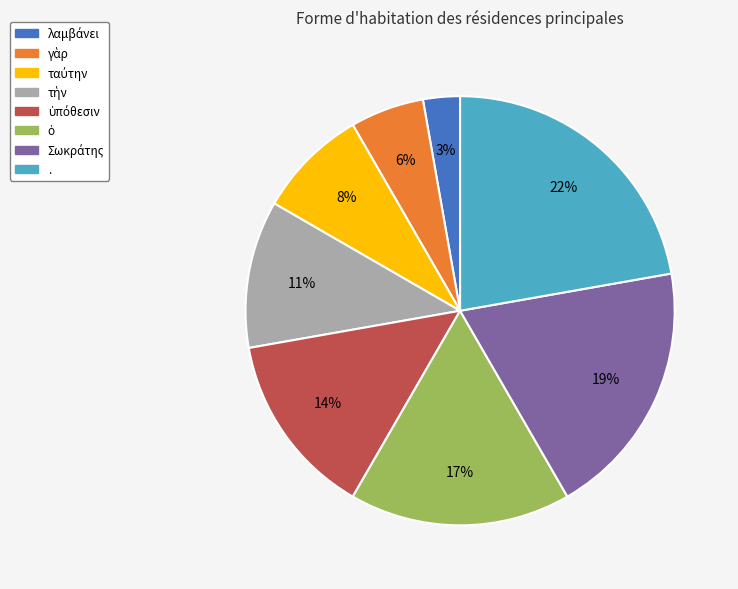

Is there any slice that represents more than half of the pie?

No